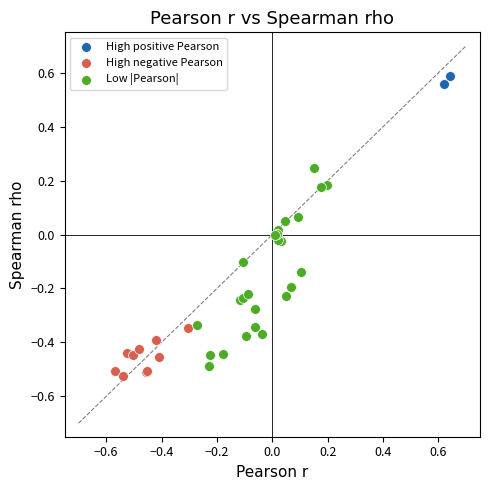

What are all the series names shown in the legend?

High positive Pearson, High negative Pearson, Low |Pearson|